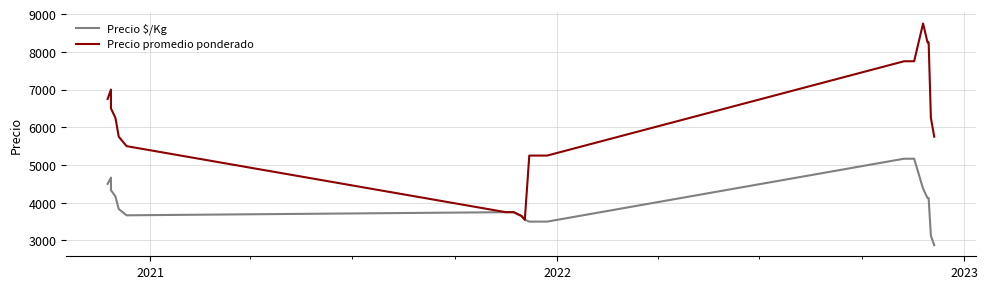

Which series has the widest spread of values?

Precio promedio ponderado